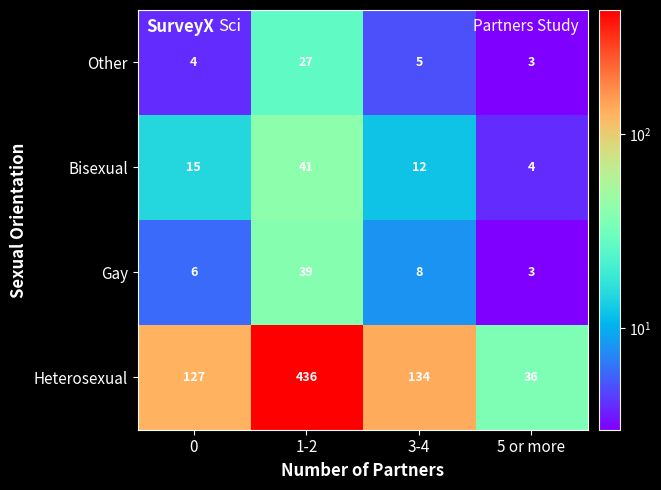

At which category is the sum across all series the highest?

1-2